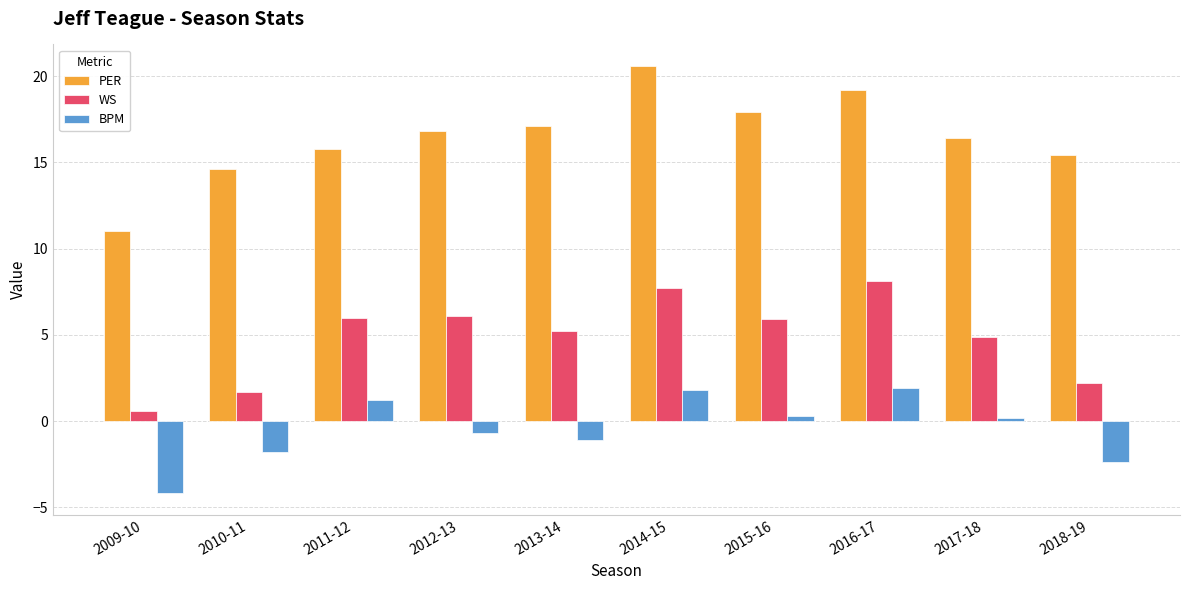

What is the spread (max minus min) of values at 2013-14?

18.2